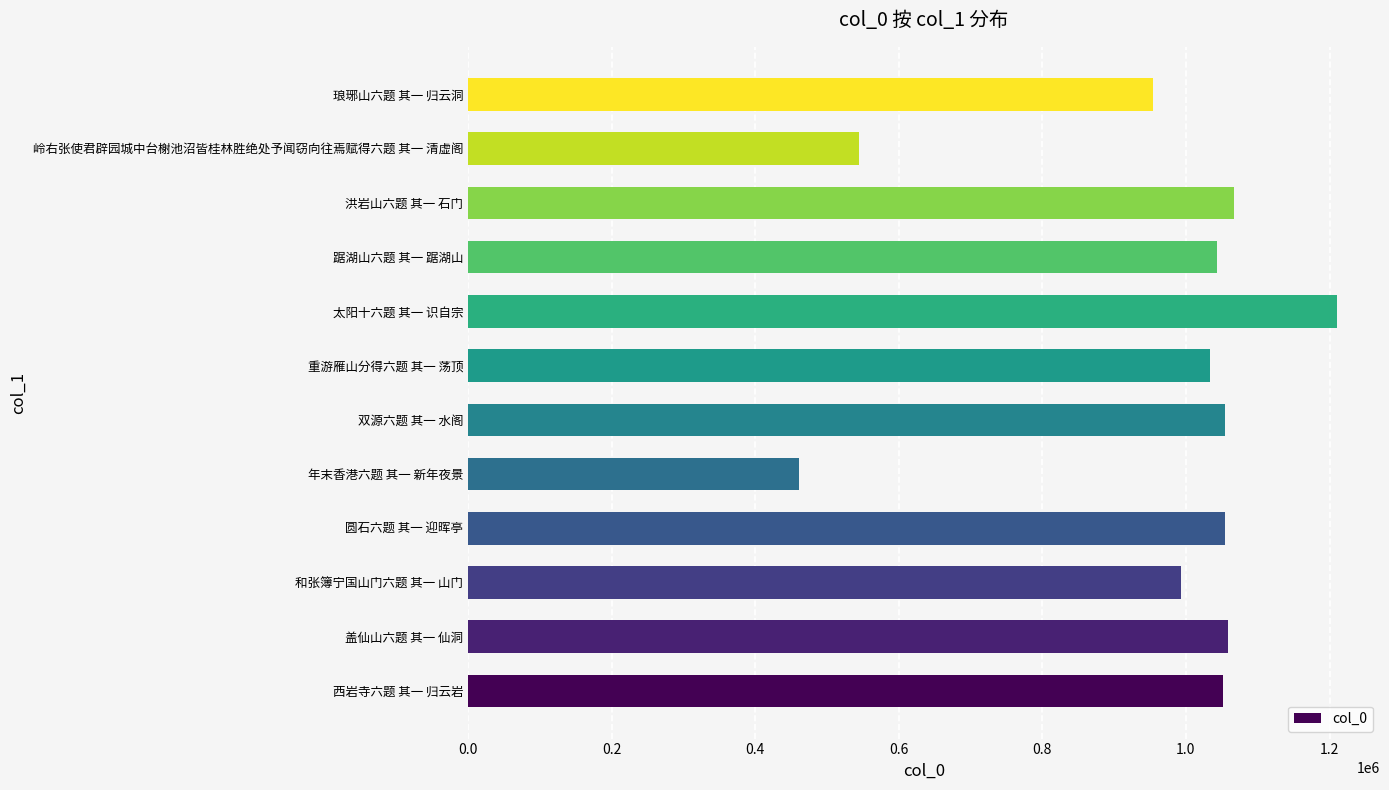

What is the change in value from 踞湖山六题 其一 踞湖山 to 岭右张使君辟园城中台榭池沼皆桂林胜绝处予闻窃向往焉赋得六题 其一 清虚阁?

-499031